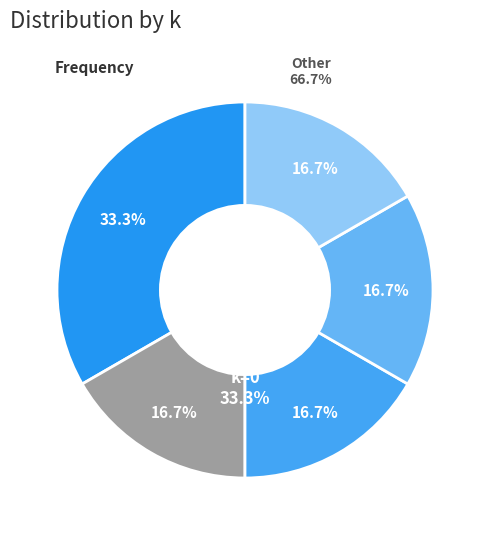

Does 2 represent more than half of the total?

No